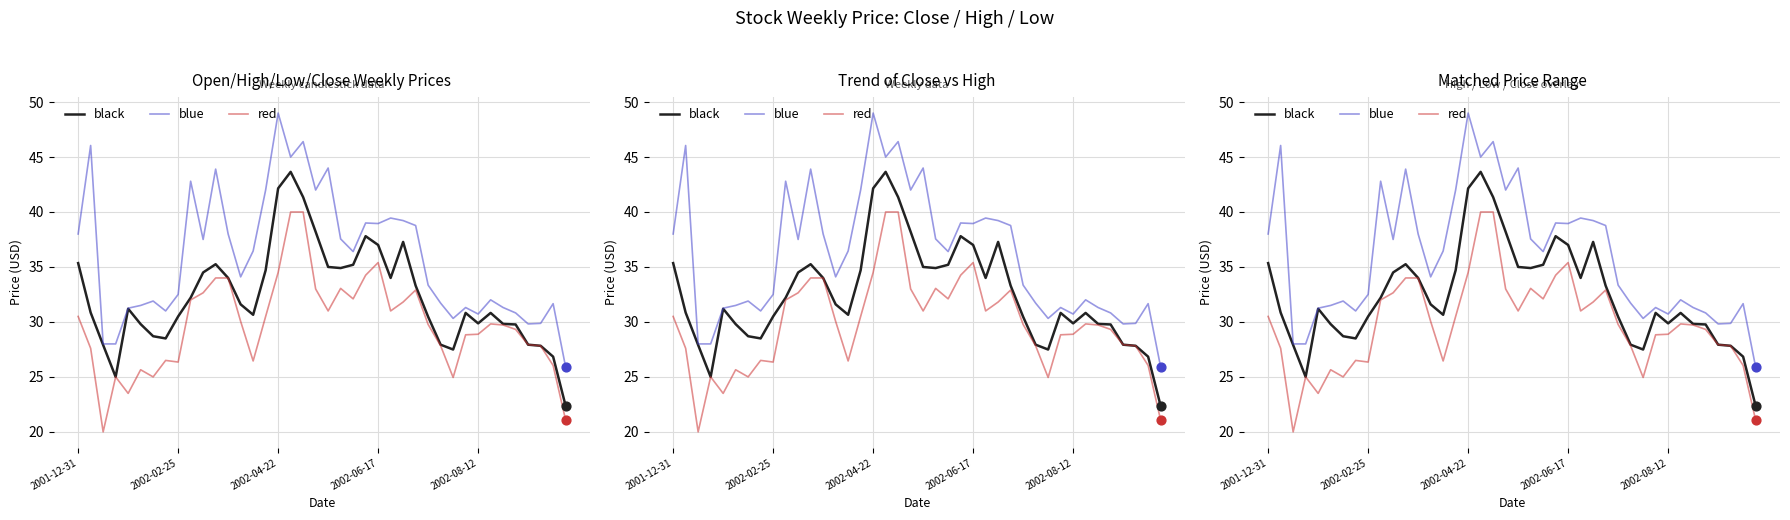

Which series has the largest total across all categories?

blue